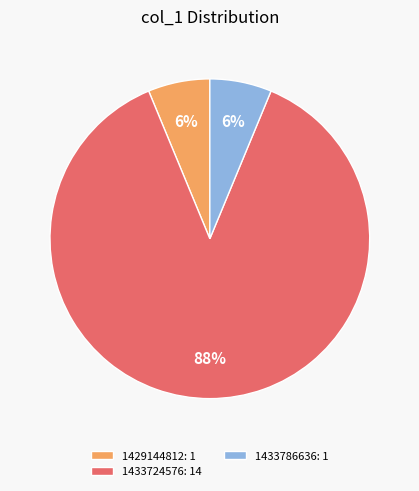

To the nearest percent, what is the average slice percentage?

33%